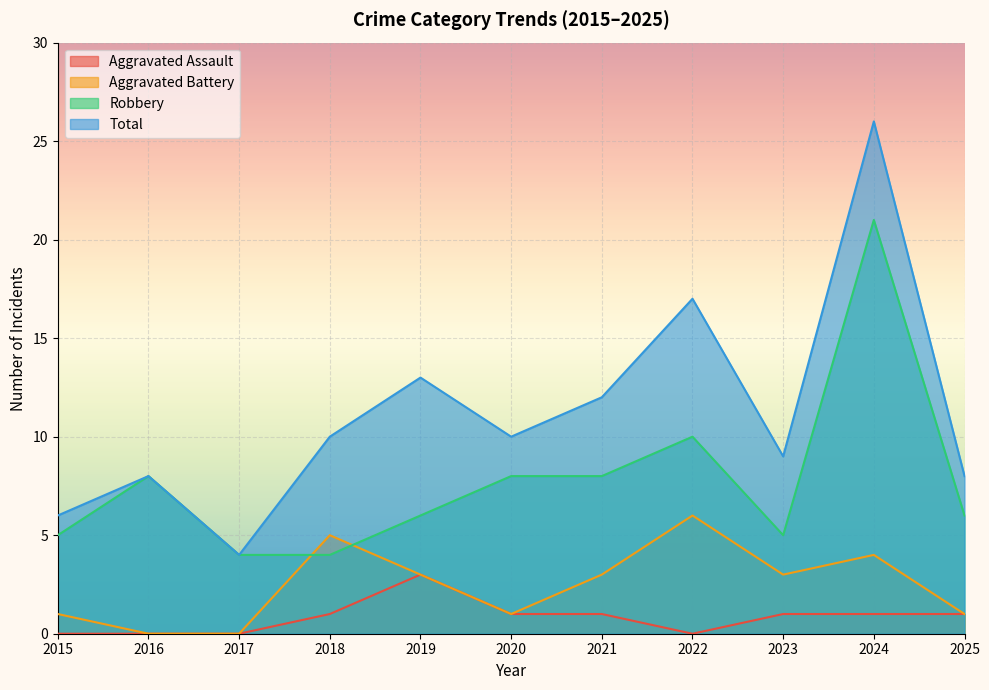

What is the sum of the Total values at 2017 and 2020?

14